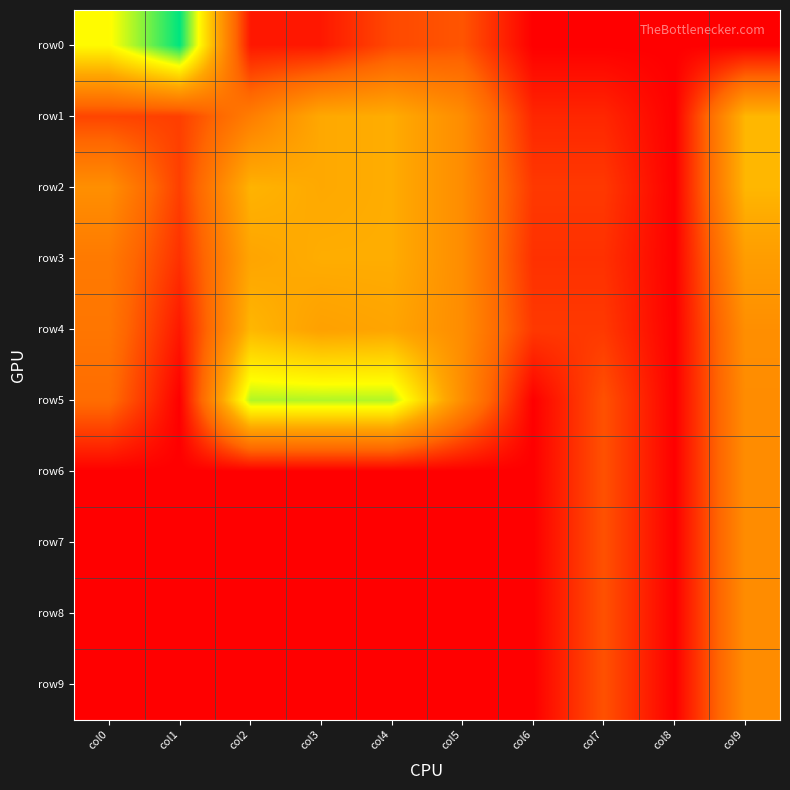

Reading right to left, extract all data points from this chart.

row0: col9=0.0	col8=0.0	col7=0.0	col6=0.0	col5=2.4	col4=2.1	col3=0.7	col2=0.7	col1=11.5	col0=8.5
row1: col9=6.3	col8=0.0	col7=1.1	col6=1.1	col5=4.6	col4=6.0	col3=5.9	col2=3.9	col1=1.8	col0=1.9
row2: col9=6.3	col8=0.0	col7=1.6	col6=1.6	col5=4.6	col4=6.0	col3=5.9	col2=6.2	col1=1.8	col0=4.7
row3: col9=5.4	col8=0.0	col7=1.4	col6=1.4	col5=4.6	col4=6.0	col3=6.0	col2=5.7	col1=1.4	col0=3.8
row4: col9=4.7	col8=0.0	col7=1.6	col6=1.6	col5=4.6	col4=5.7	col3=5.5	col2=6.3	col1=0.7	col0=3.6
row5: col9=4.6	col8=0.0	col7=2.3	col6=0.0	col5=4.6	col4=9.5	col3=9.5	col2=9.5	col1=0.0	col0=3.2
row6: col9=4.6	col8=0.0	col7=2.3	col6=0.0	col5=0.0	col4=0.0	col3=0.0	col2=0.0	col1=0.0	col0=0.0
row7: col9=4.6	col8=0.0	col7=2.3	col6=0.0	col5=0.0	col4=0.0	col3=0.0	col2=0.0	col1=0.0	col0=0.0
row8: col9=4.6	col8=0.0	col7=2.3	col6=0.0	col5=0.0	col4=0.0	col3=0.0	col2=0.0	col1=0.0	col0=0.0
row9: col9=4.6	col8=0.0	col7=2.3	col6=0.0	col5=0.0	col4=0.0	col3=0.0	col2=0.0	col1=0.0	col0=0.0